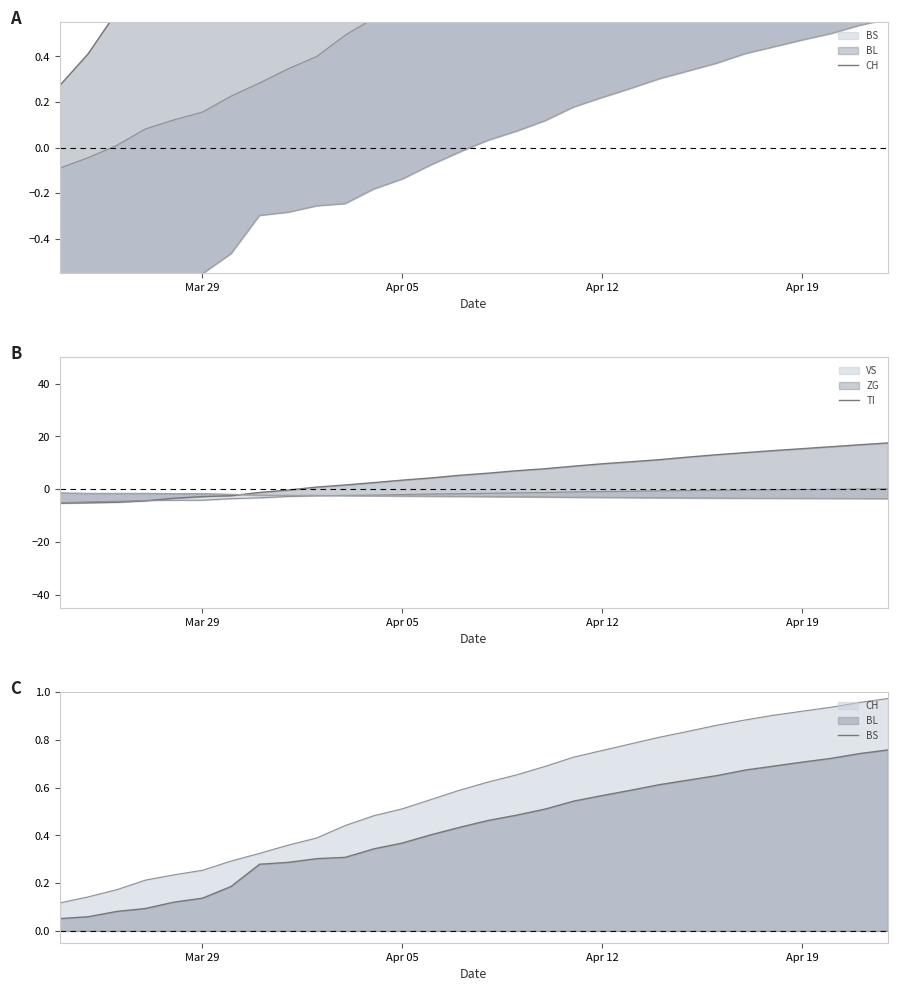

What is the smallest value displayed?

-5.3